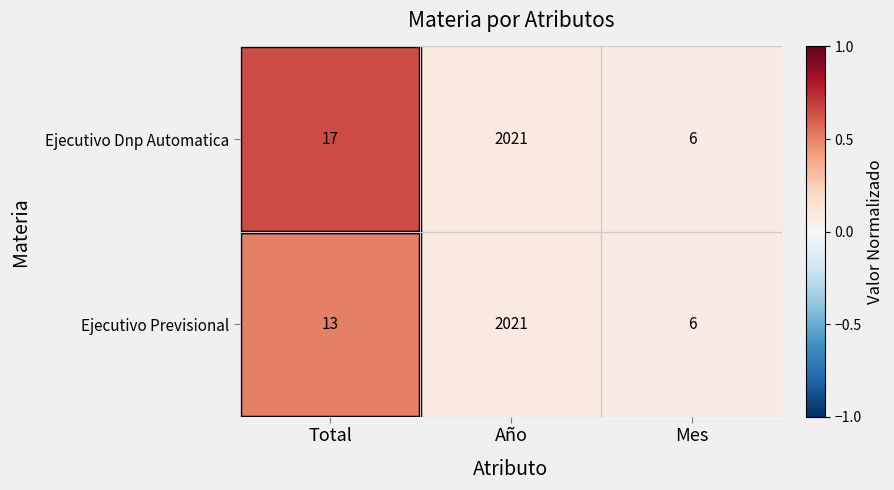

What is the maximum value shown in the chart?

2021